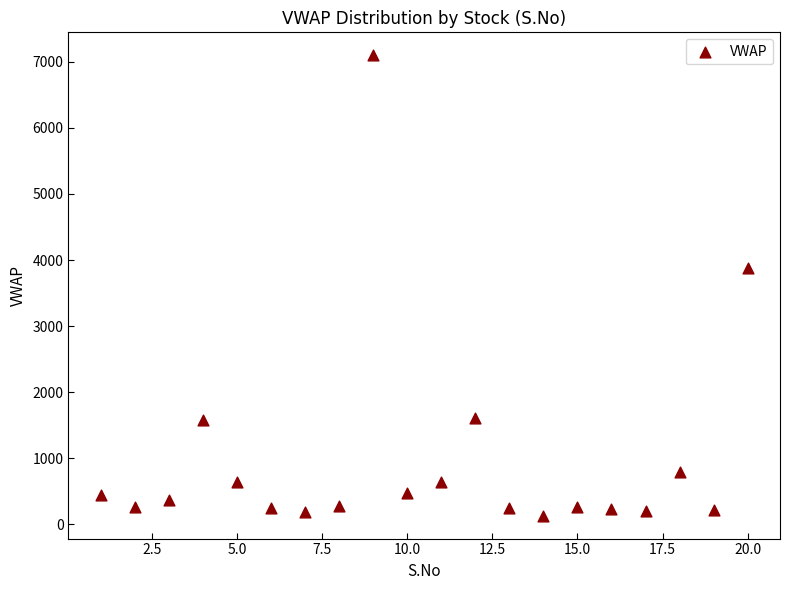

What Y value in the scatter plot is closest to 3614?

3872.4